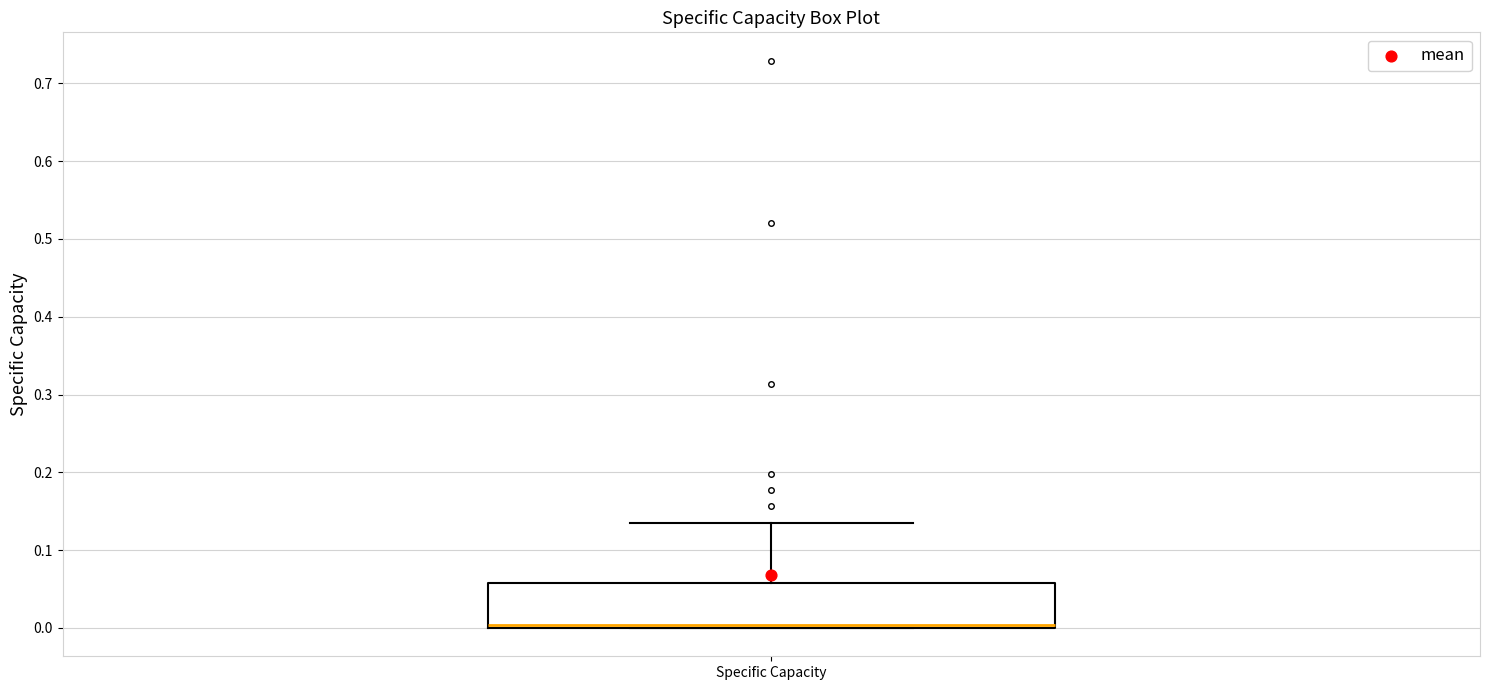

Transcribe this box plot: give where the median line is, the range the box spans, and where the two whiskers end, as read against the y-axis. The values are not printed on the chart, so give them approximately, as read against the axis.

median 0.00 (just above the box's lower edge), box 0.00 to 0.06, whiskers 0.00 to 0.14